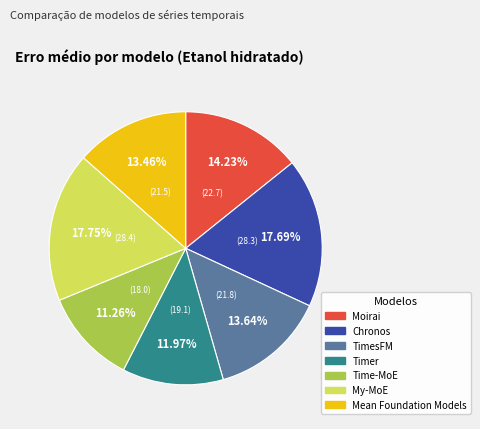

Approximately how many times larger is the value at Timer compared to My-MoE?

0.7